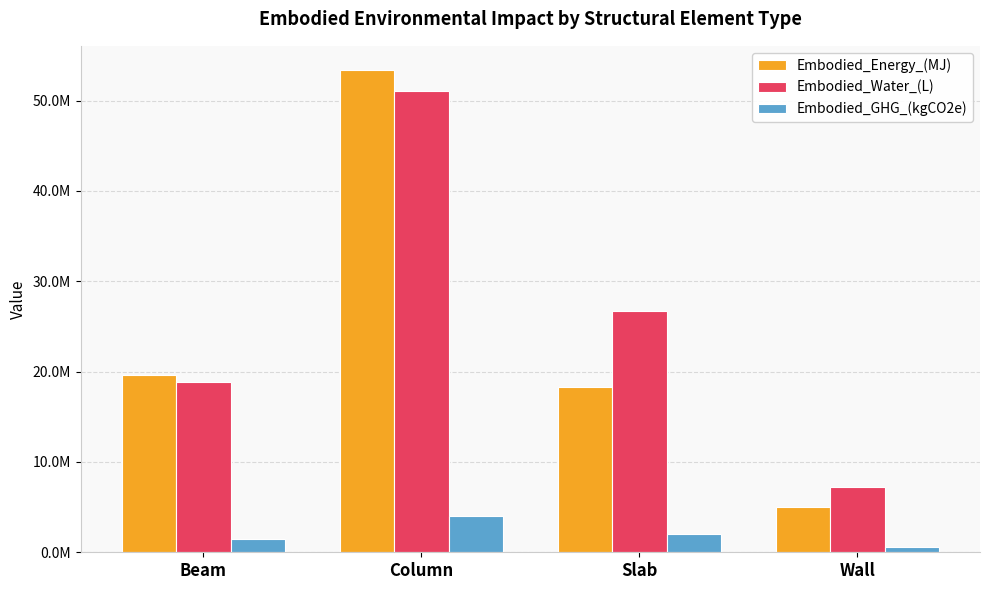

What position from the right is Slab?

2